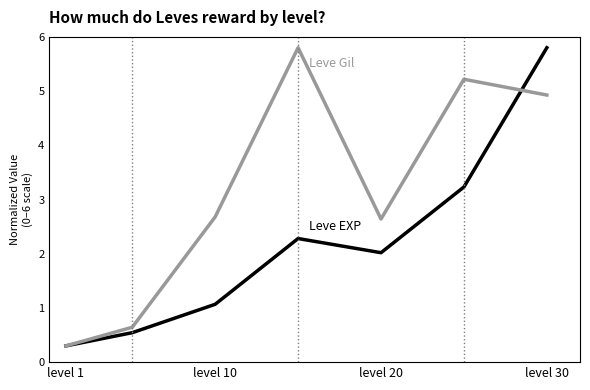

What is the smallest value displayed?

0.3